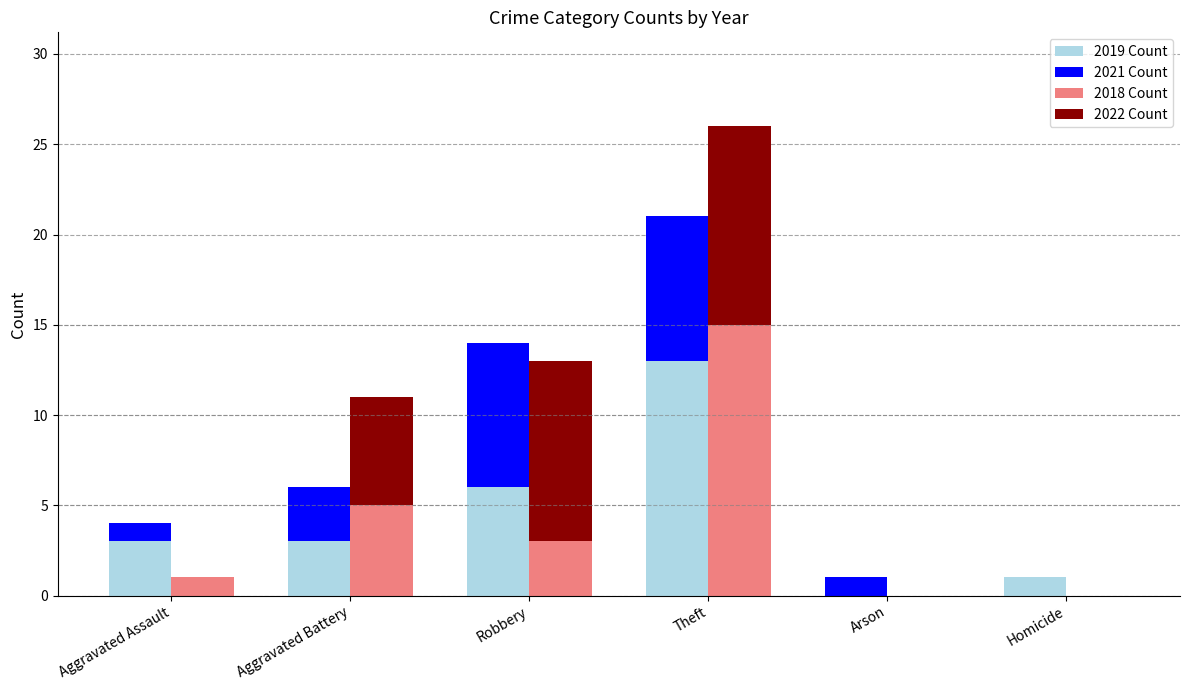

What value does the 2022 Count series have at Theft, to the nearest 5?

10